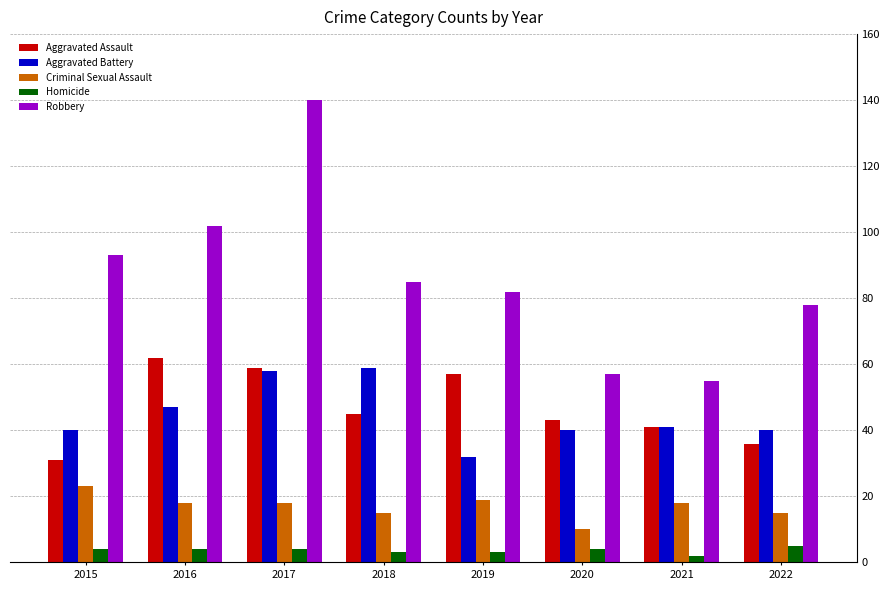

The value of Homicide at 2020 is 4. True or false?

True